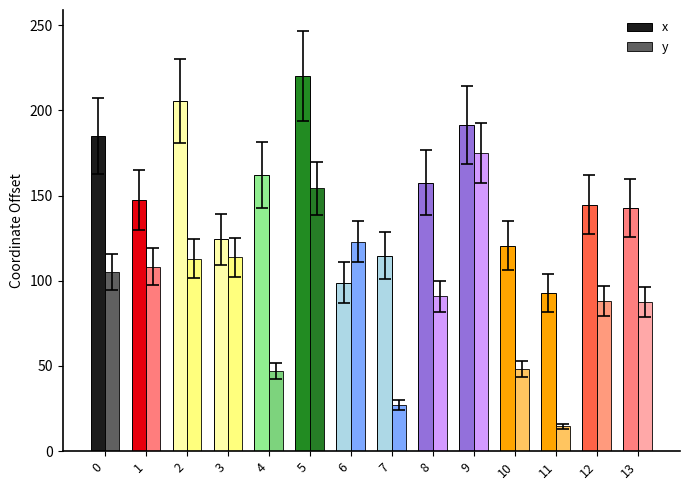

Are the bars grouped side by side (vs. stacked)?

Yes